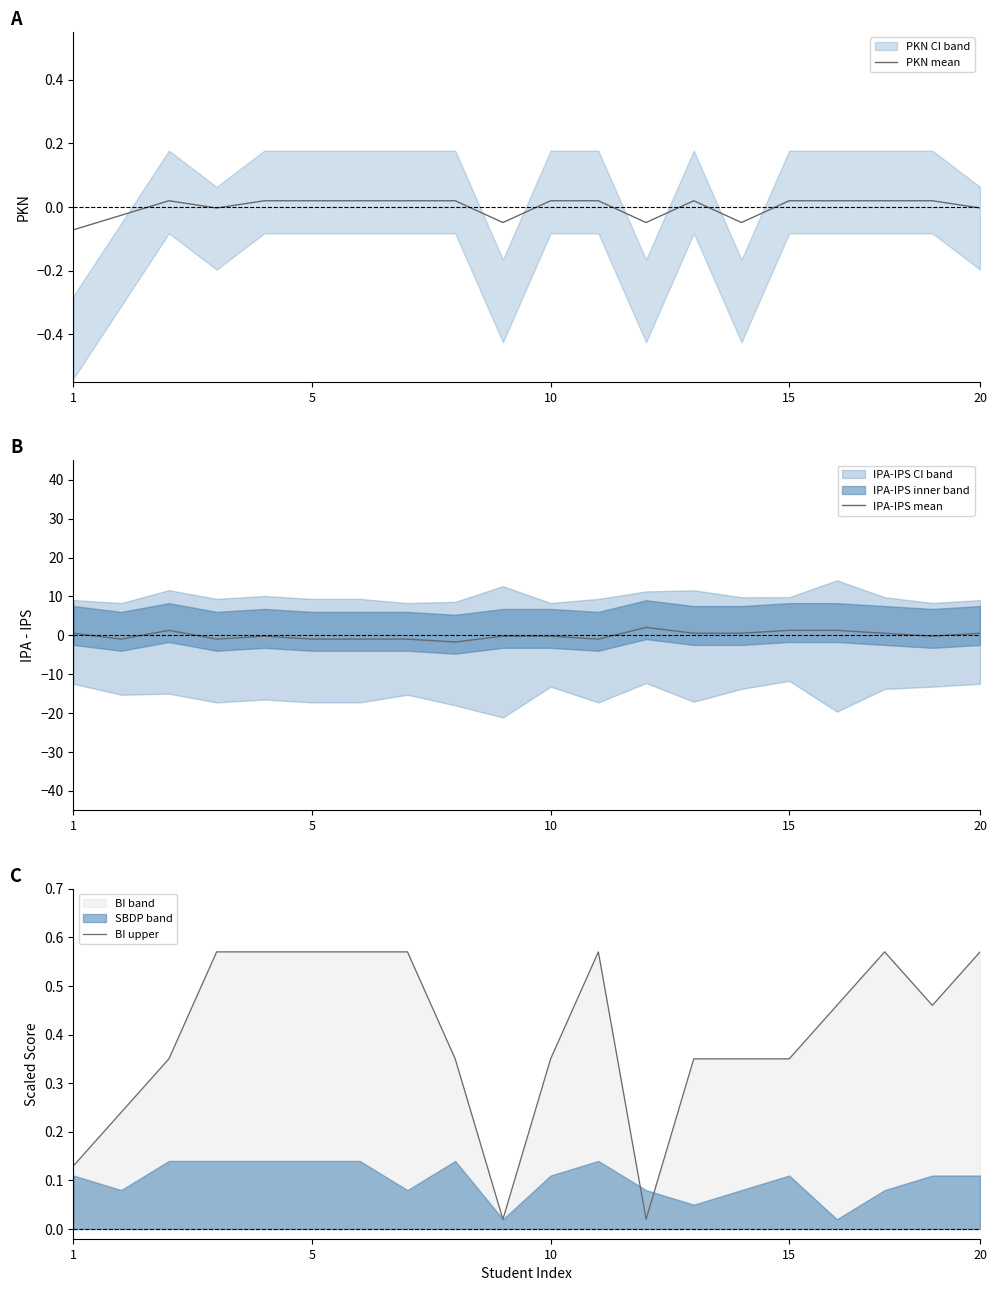

True or false: PKN mean has more than 2 points higher than both neighbors.

False